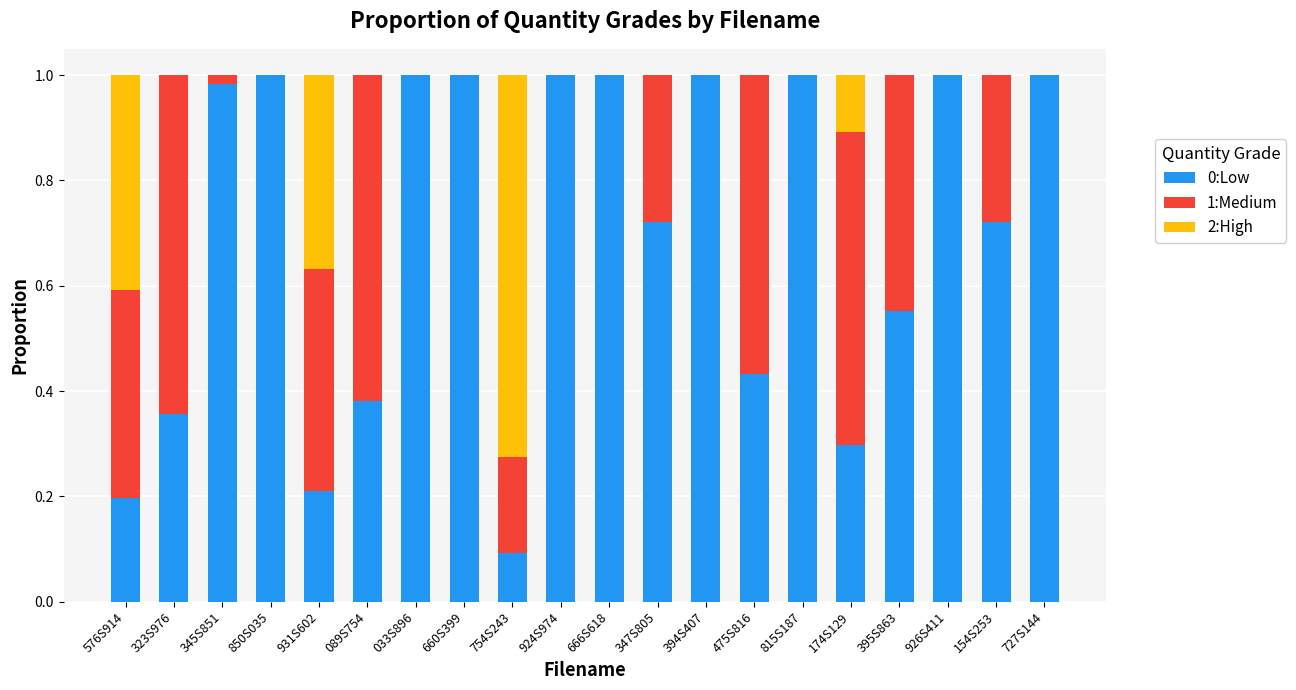

The value of 0:Low at 666S618 is 1.0. True or false?

True